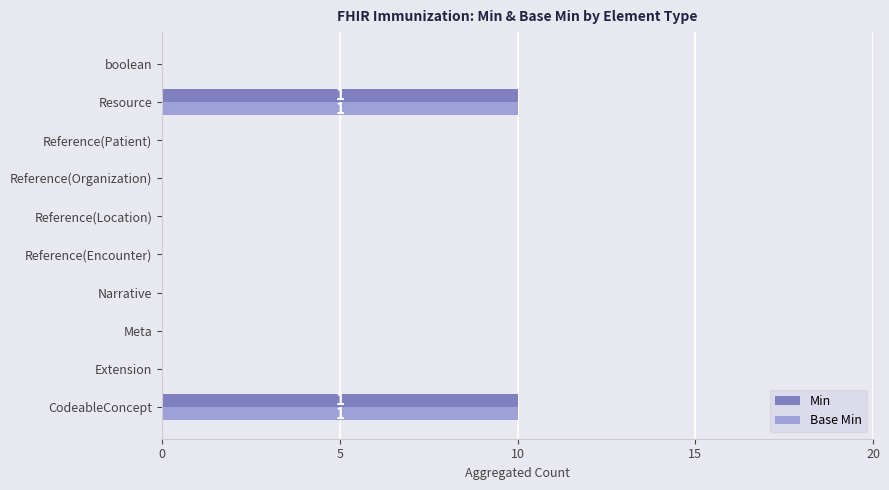

Is the value of Base Min at Reference(Encounter) greater than the value of Min at CodeableConcept?

No